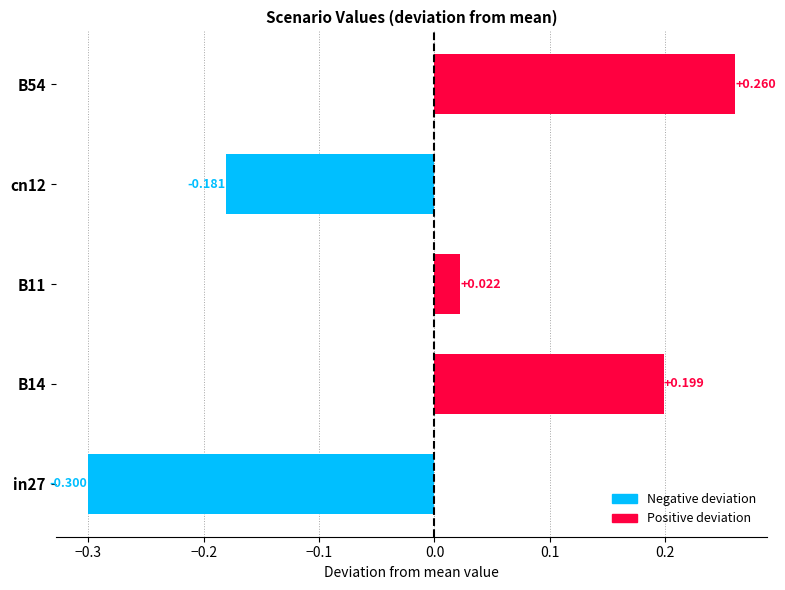

Is the value of job117_scenario0_226 at B11 greater than the value of job131_scenario2_247 at cn12?

Yes